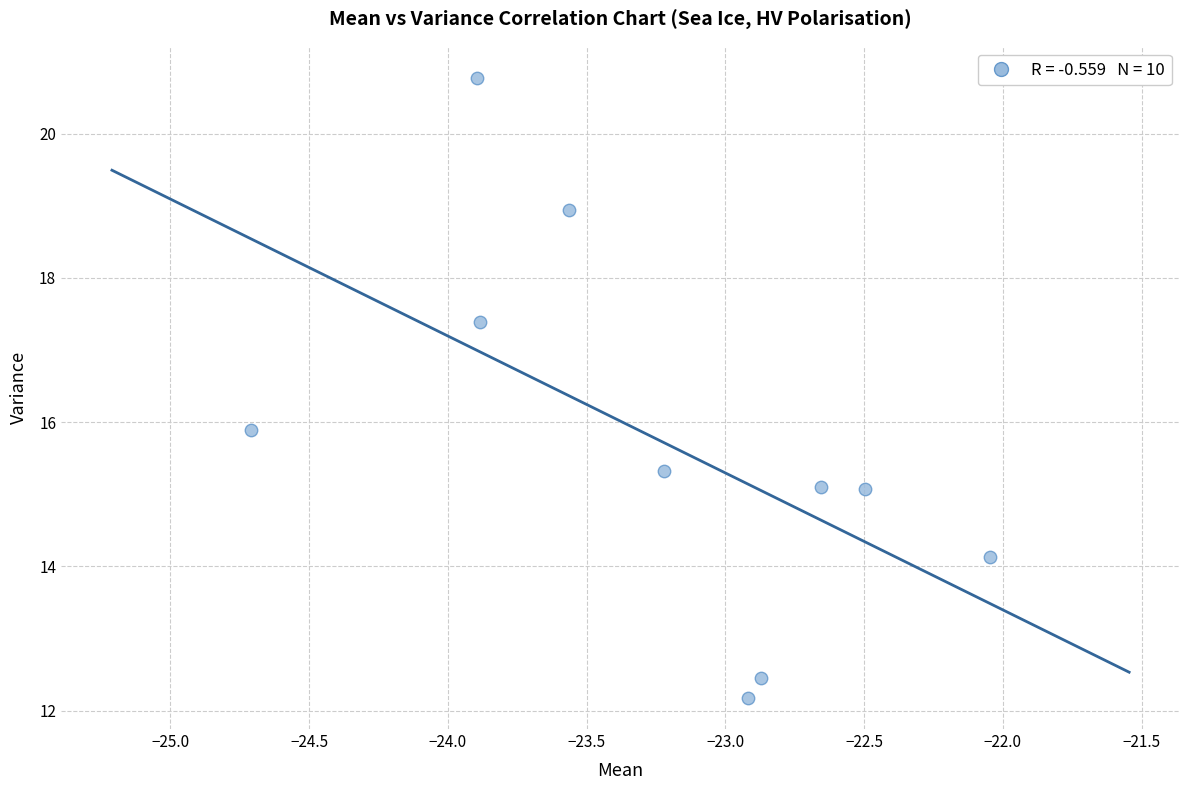

What Y value in the scatter plot is closest to 16?

15.9